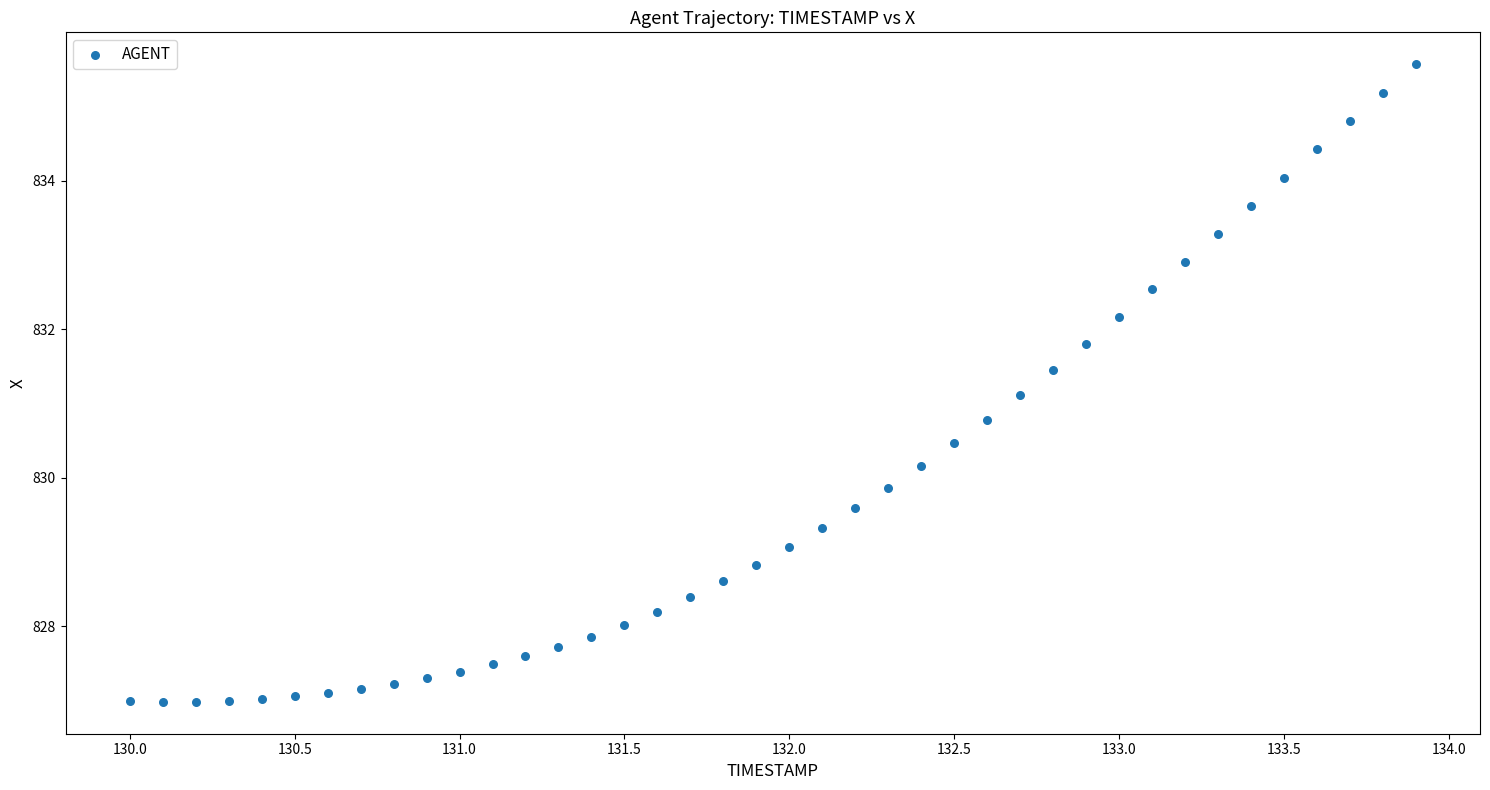

What Y value in the scatter plot is closest to 831?

831.1